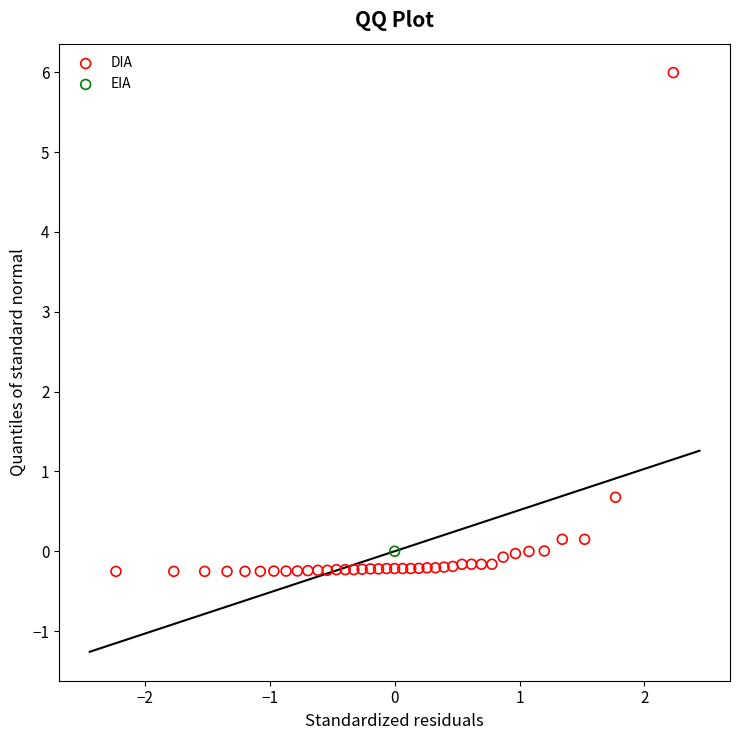

What are all the series names shown in the legend?

DIA, EIA